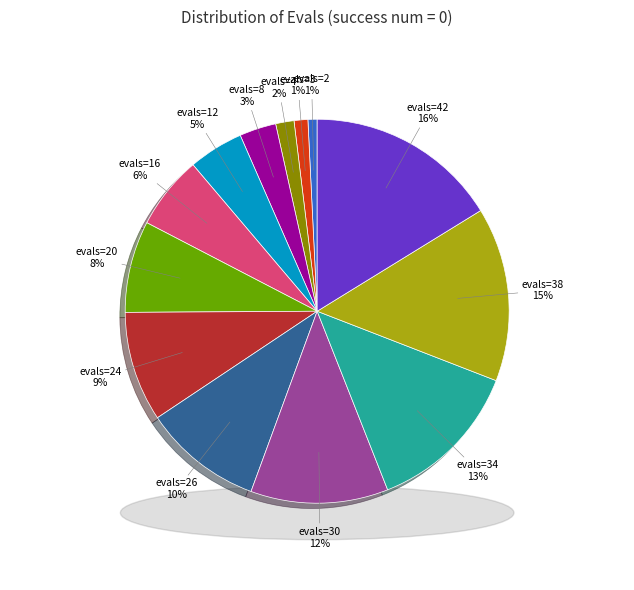

Does evals=3 account for over 50% of the chart?

No